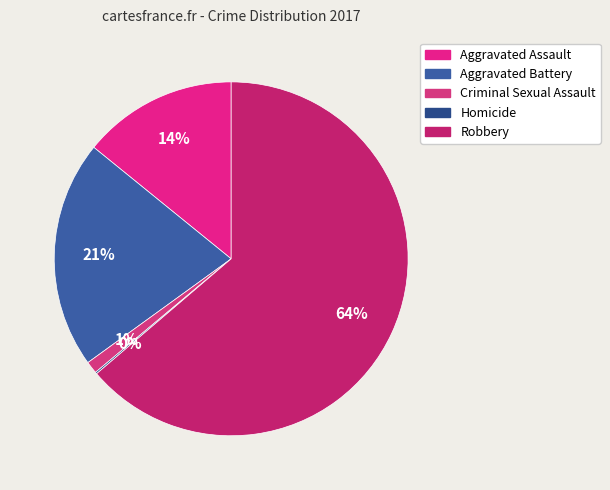

What is the largest slice in the pie chart?

Robbery